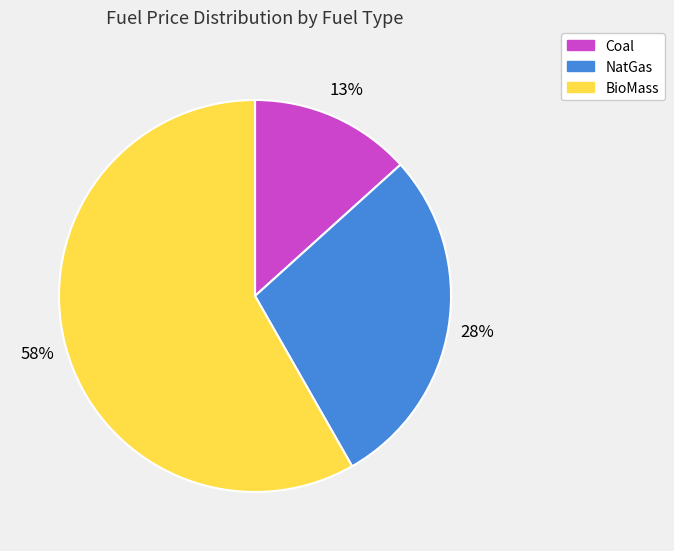

Which slice is the smallest?

Coal